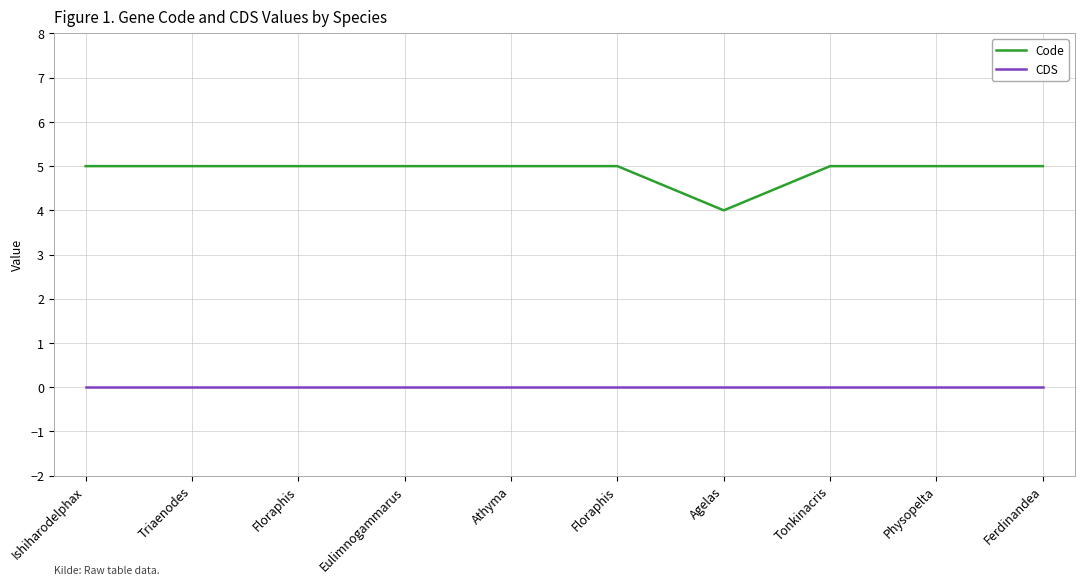

Does the chart display data point markers on the line(s)?

No